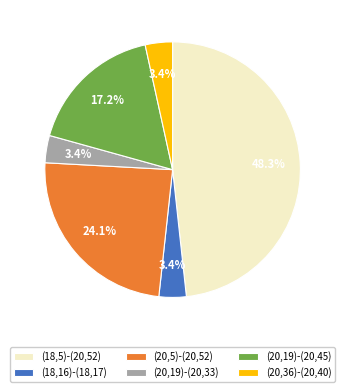

To the nearest percent, what portion does (20,19)-(20,33) represent?

3%